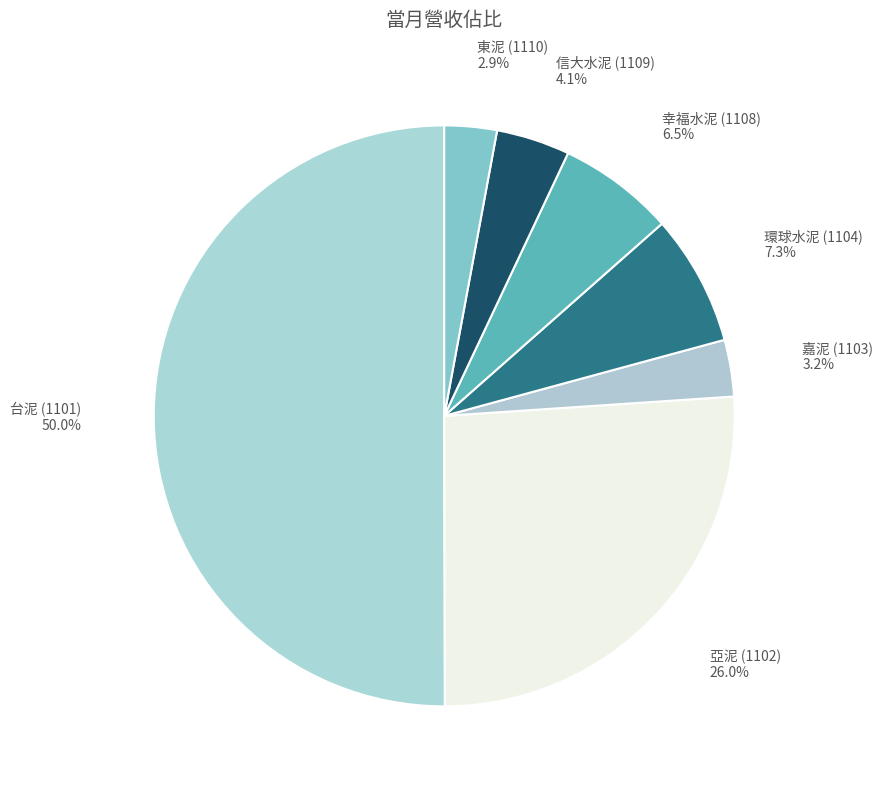

How many slices are in this pie chart?

7